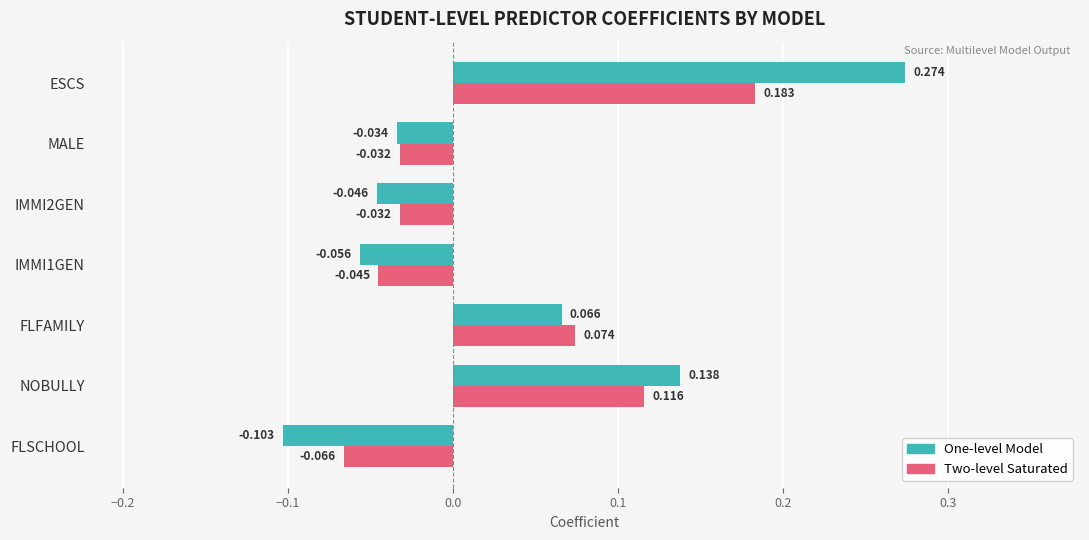

Which series changed the most between IMMI2GEN and ESCS?

One-level Model